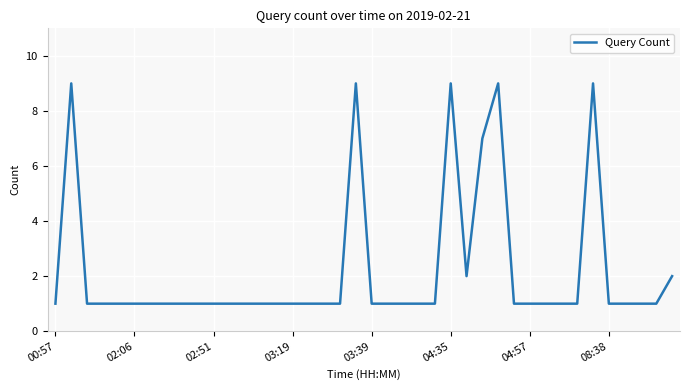

What is the greatest value displayed?

9